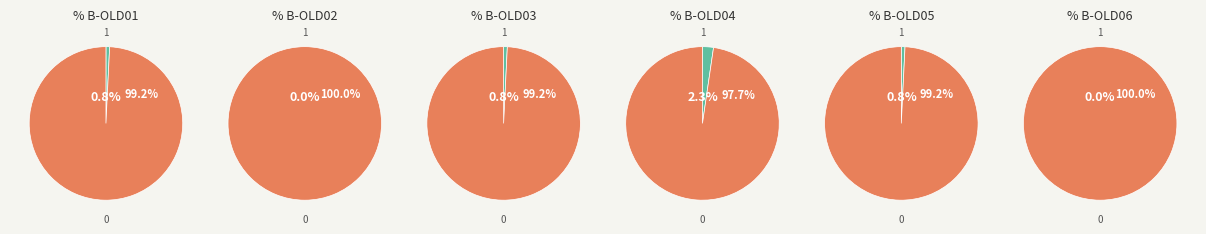

True or false: B-OLD01 accounts for 1% of the total.

False